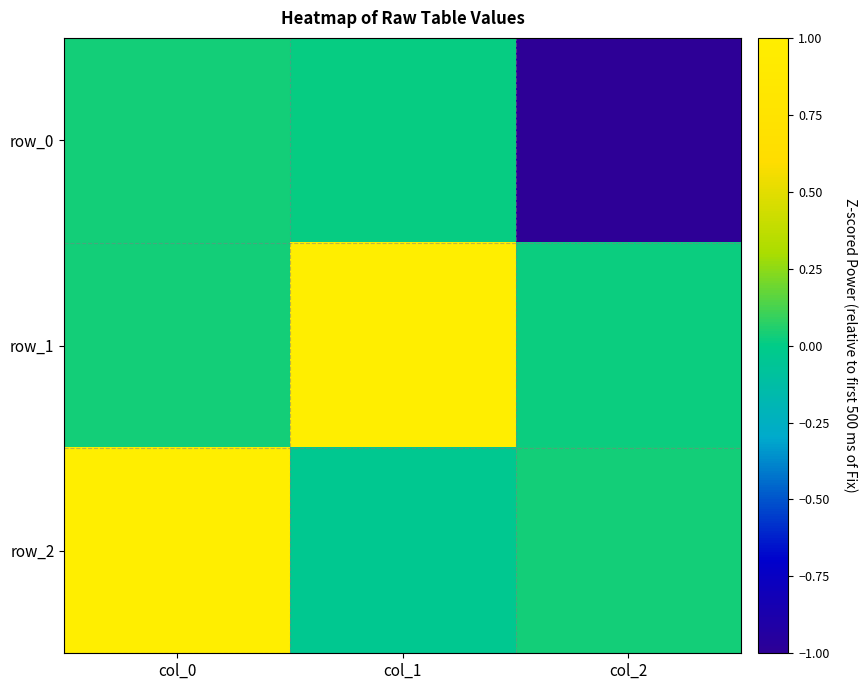

Rank the series at col_0 from highest to lowest value.

row_2, row_0, row_1